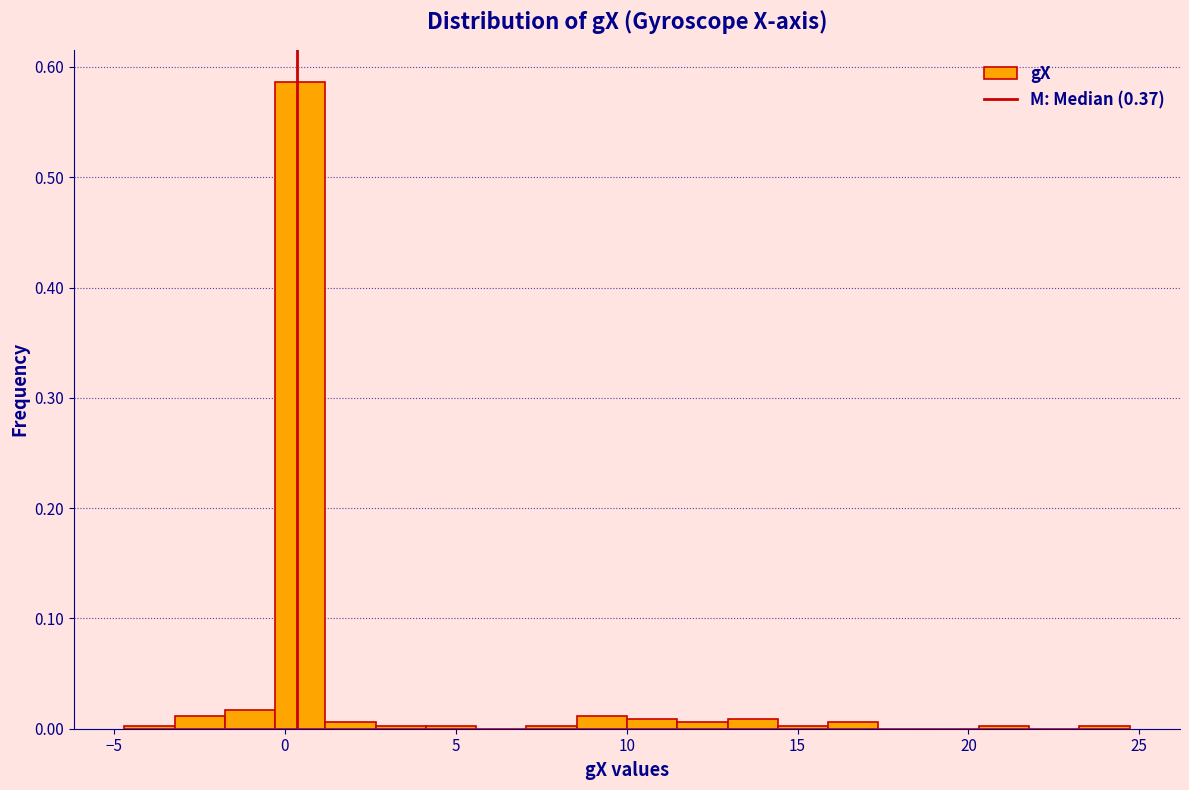

Around what value on the x-axis is the tallest bar? Give the approximate position of its centre, as read against the axis.

0.5